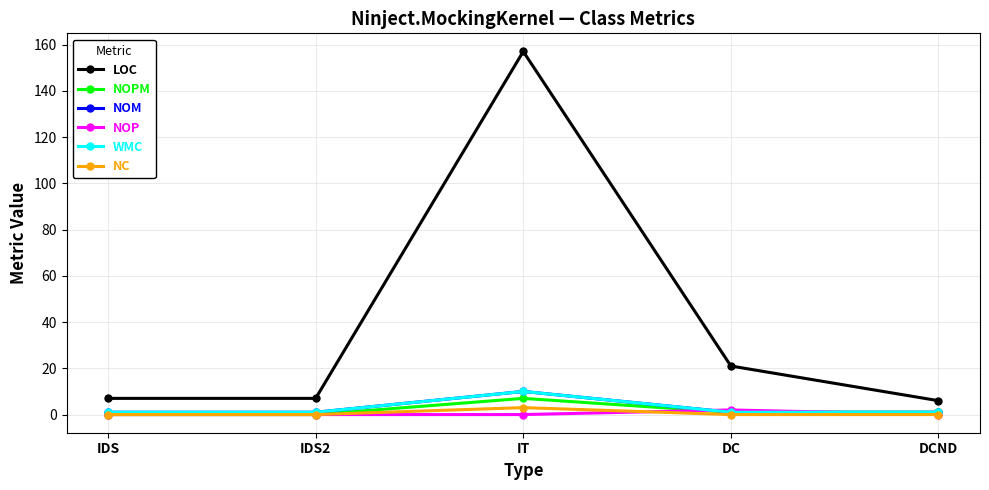

Reading left to right, list all the values displayed in this chart.

LOC: IDS=7	IDS2=7	IT=157	DC=21	DCND=6
NOPM: IDS=0	IDS2=0	IT=7	DC=1	DCND=1
NOM: IDS=1	IDS2=1	IT=10	DC=1	DCND=1
NOP: IDS=0	IDS2=0	IT=0	DC=2	DCND=0
WMC: IDS=1	IDS2=1	IT=10	DC=1	DCND=1
NC: IDS=0	IDS2=0	IT=3	DC=0	DCND=0